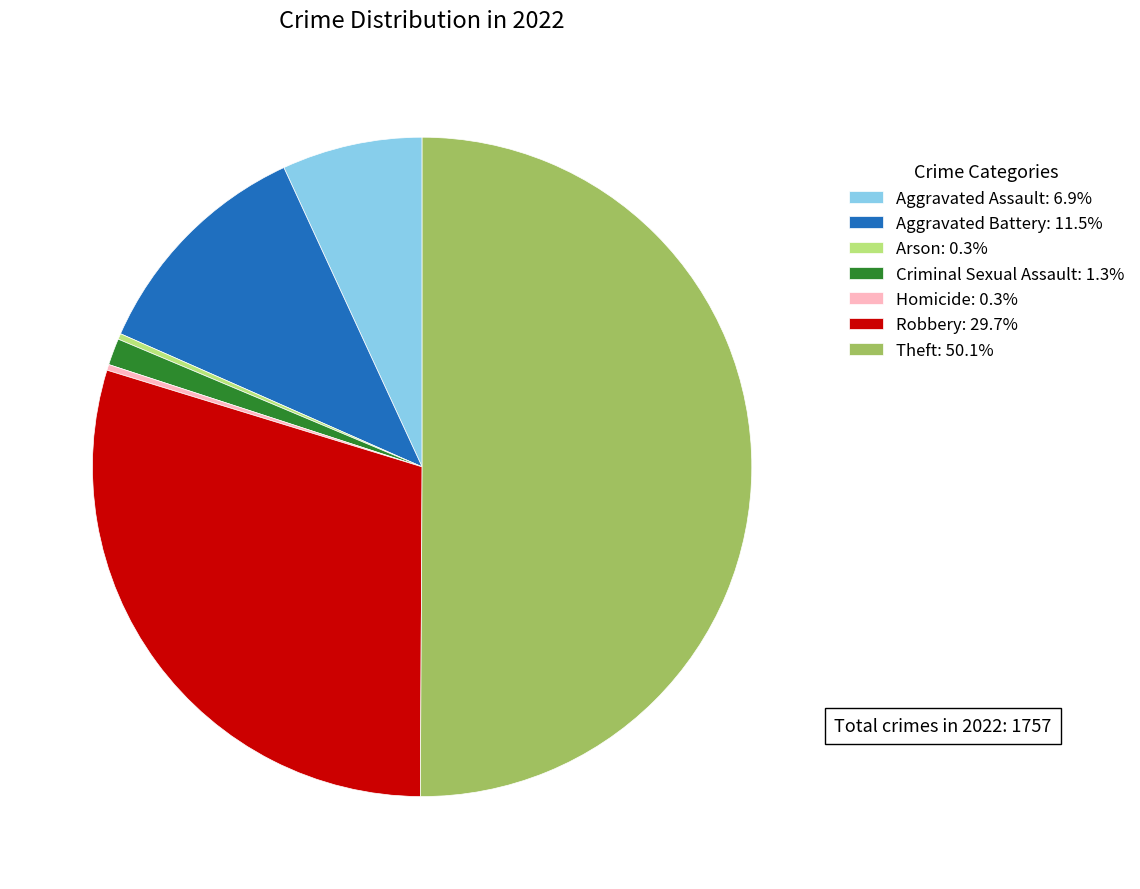

Is Homicide: 0.3% the majority of the pie?

No